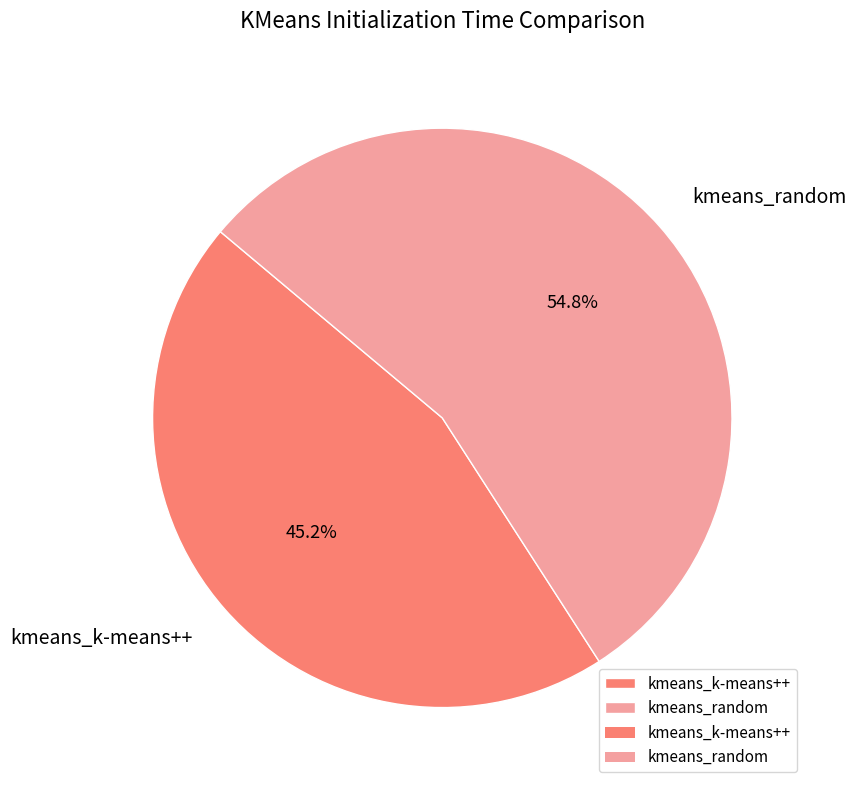

True or false: kmeans_k-means++ accounts for 39% of the total.

False